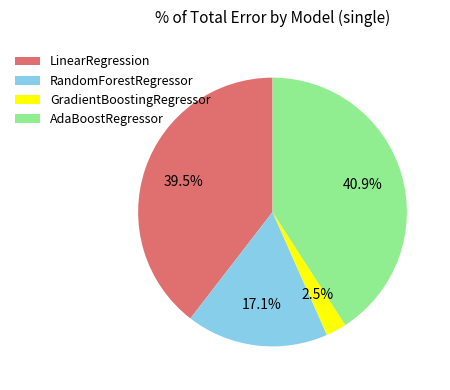

Which category has the smallest portion of the pie?

GradientBoostingRegressor